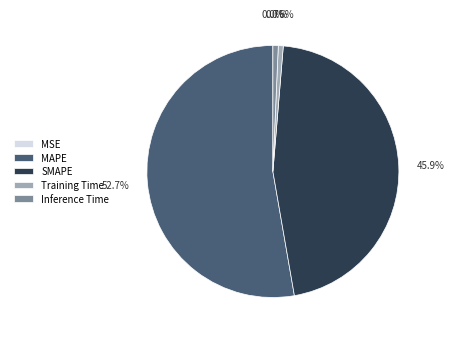

Which slice is the largest?

MAPE